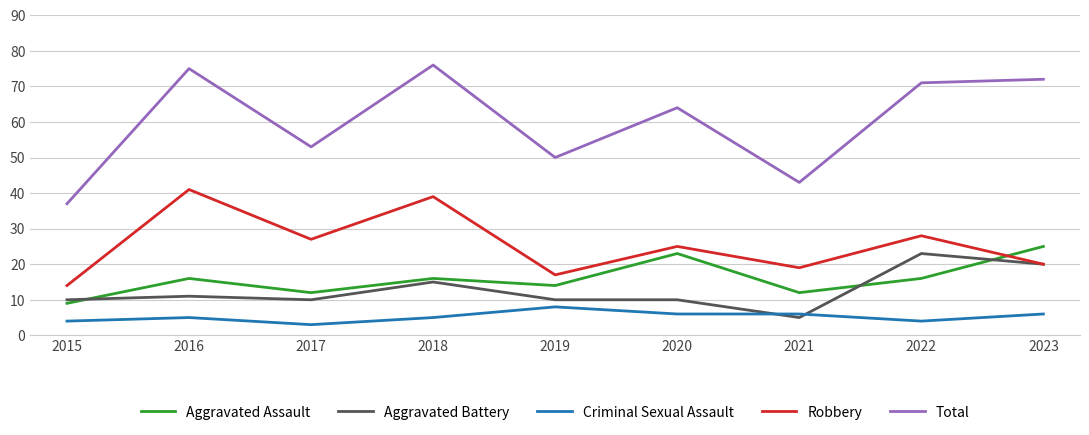

At which category does Total reach its first local valley?

2017